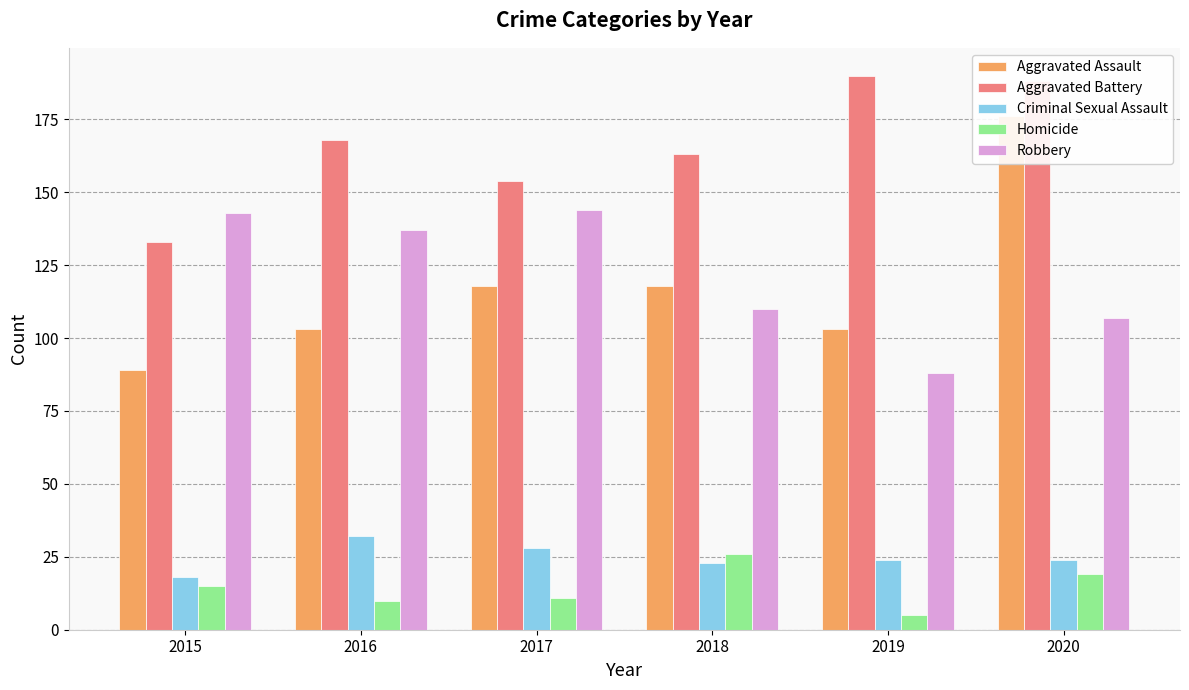

Is it true that Aggravated Battery equals 133 at 2015?

True